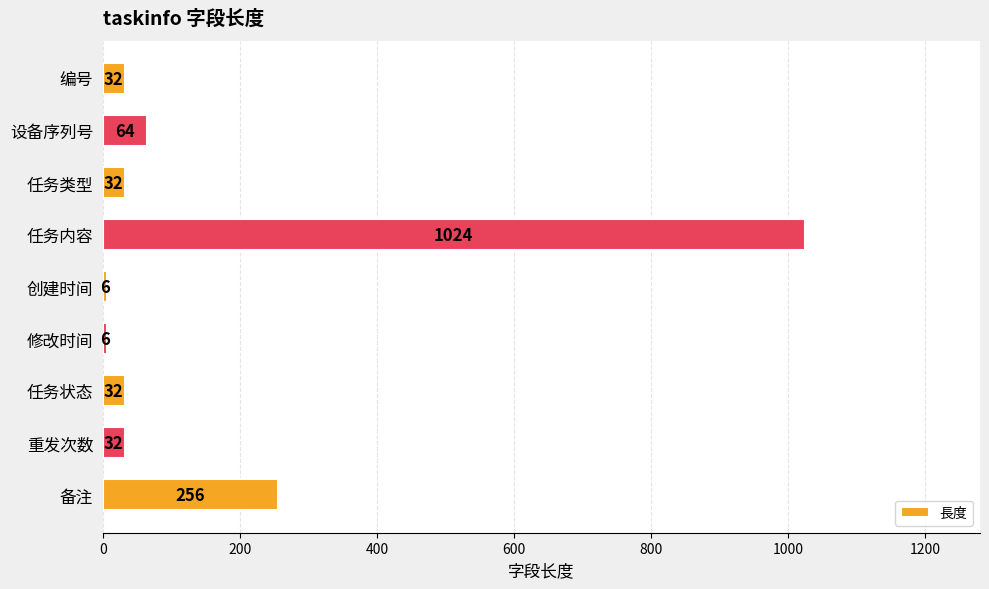

The value at 修改时间 is 6. True or false?

True